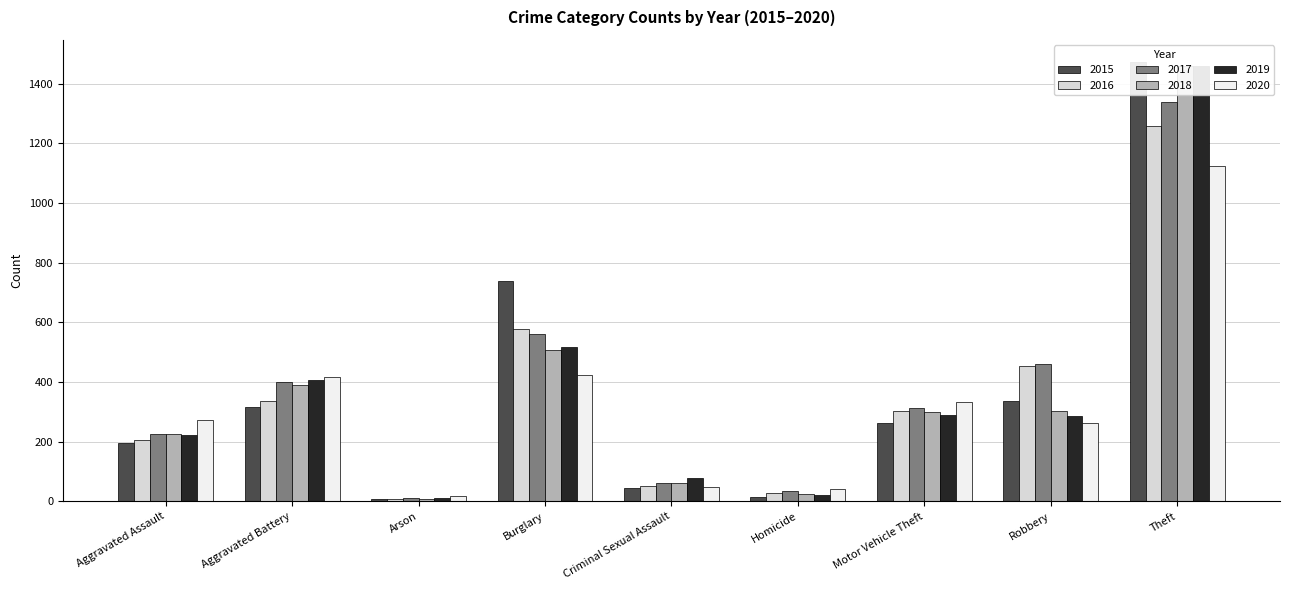

Is the value of 2015 at Burglary greater than the value of 2018 at Homicide?

Yes